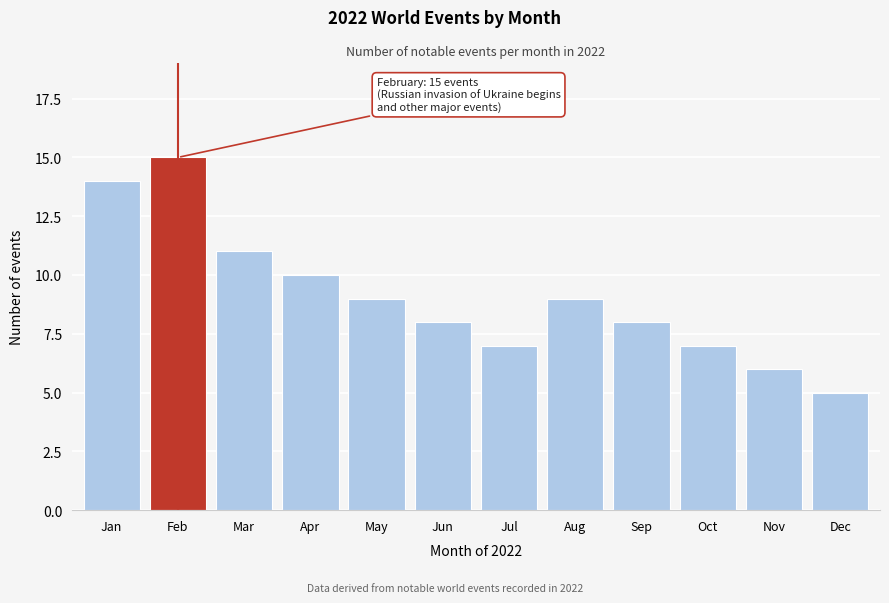

Reading left to right, list all the values displayed in this chart.

Jan=14	Feb=15	Mar=11	Apr=10	May=9	Jun=8	Jul=7	Aug=9	Sep=8	Oct=7	Nov=6	Dec=5